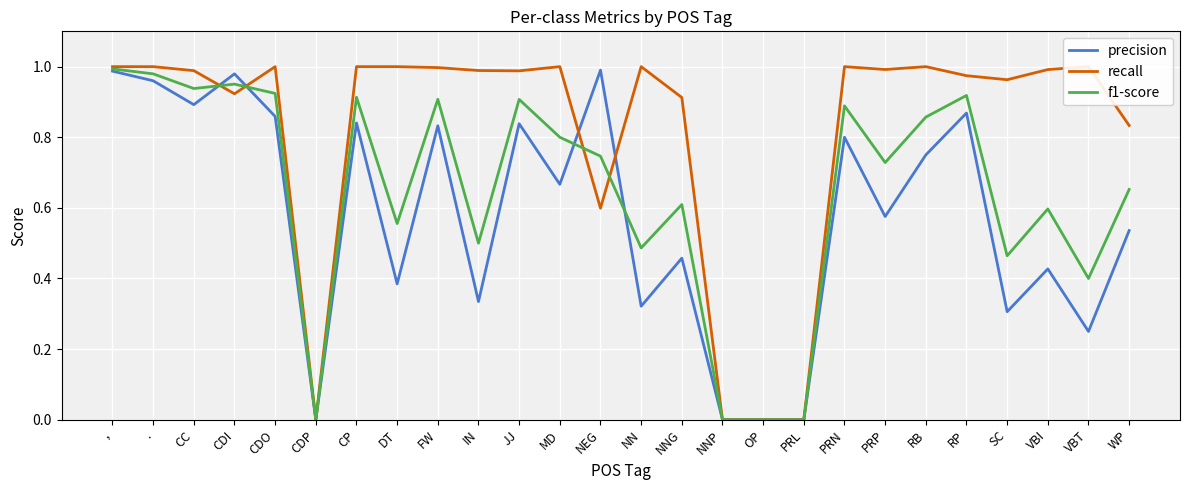

How many intersections are there between recall and precision?

4